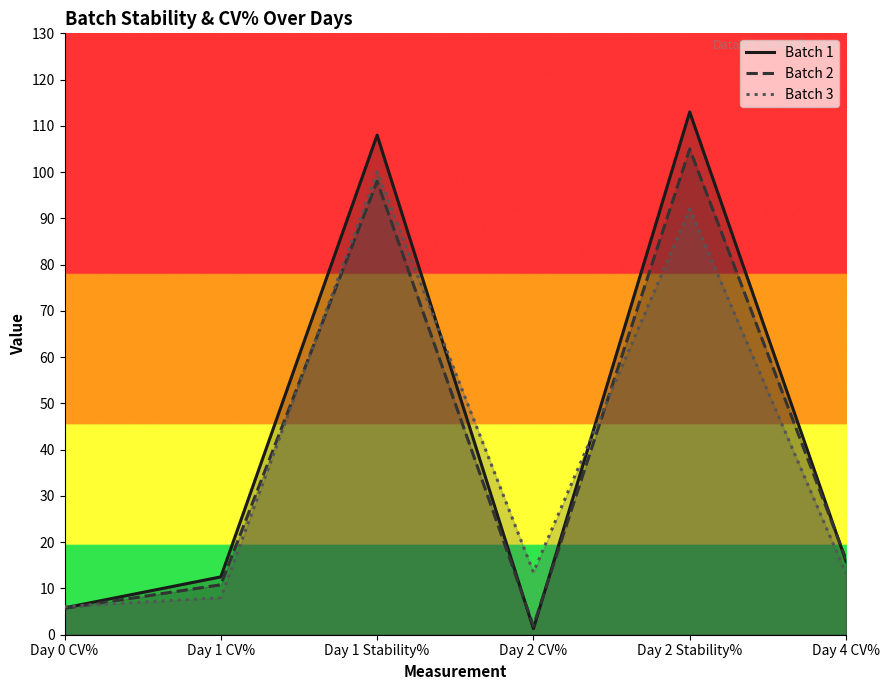

Does the chart have visible grid lines?

No